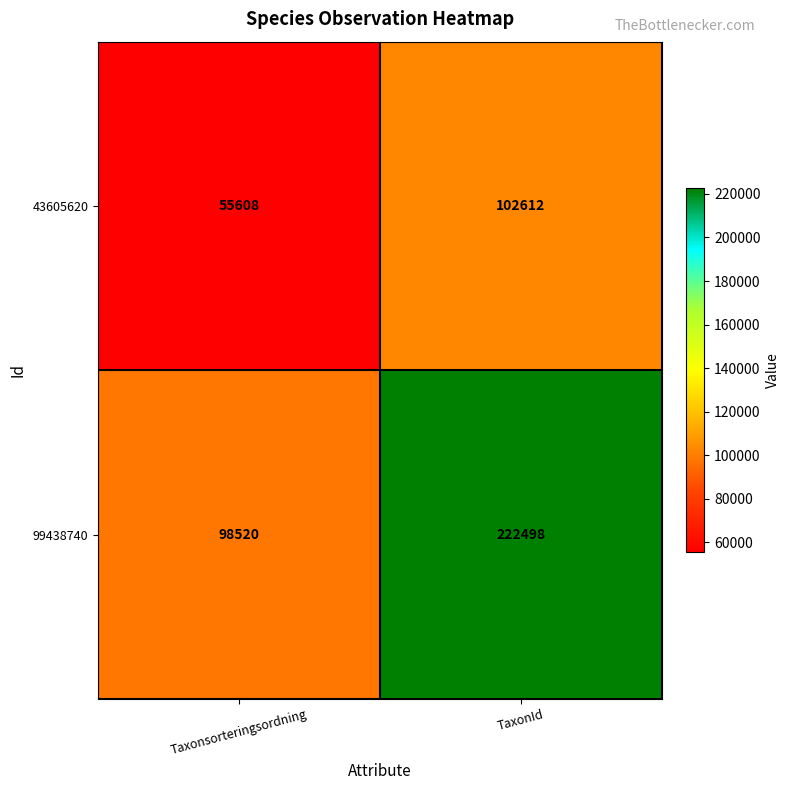

What is the lowest value of the 43605620 series?

55608